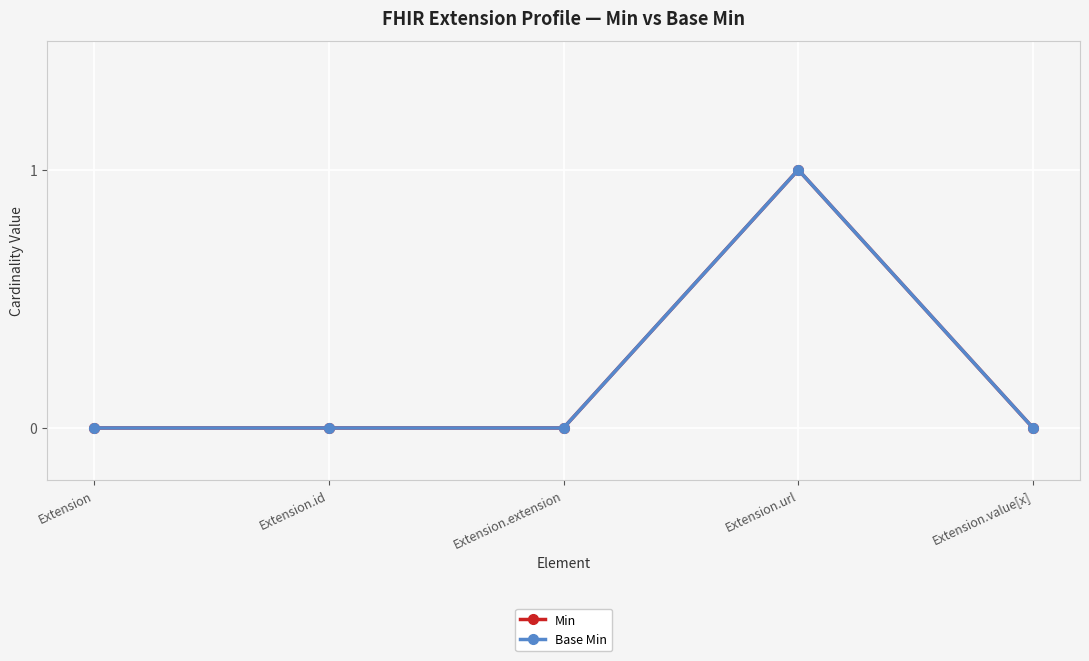

True or false: Min and Base Min cross at least once.

False